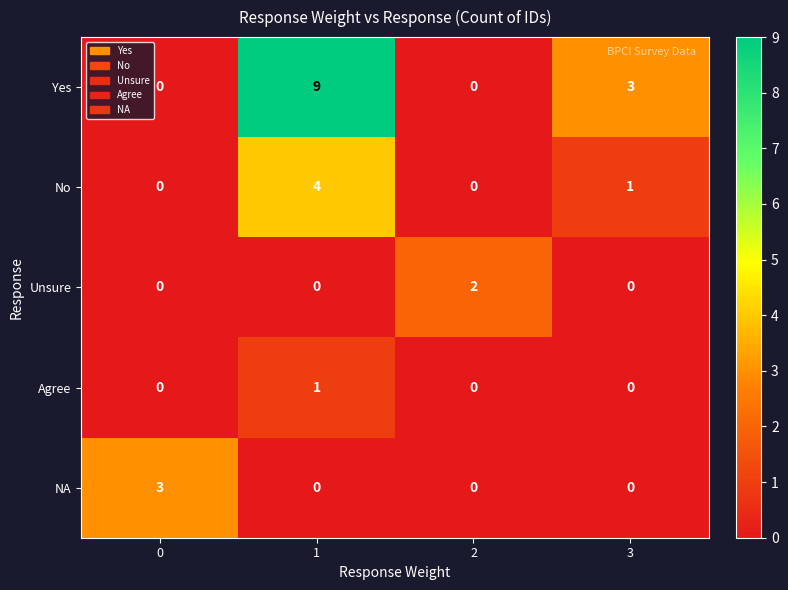

Reading right to left, list all the values displayed in this chart.

Yes: 3	0	9	0
No: 1	0	4	0
Unsure: 0	2	0	0
Agree: 0	0	1	0
NA: 0	0	0	3